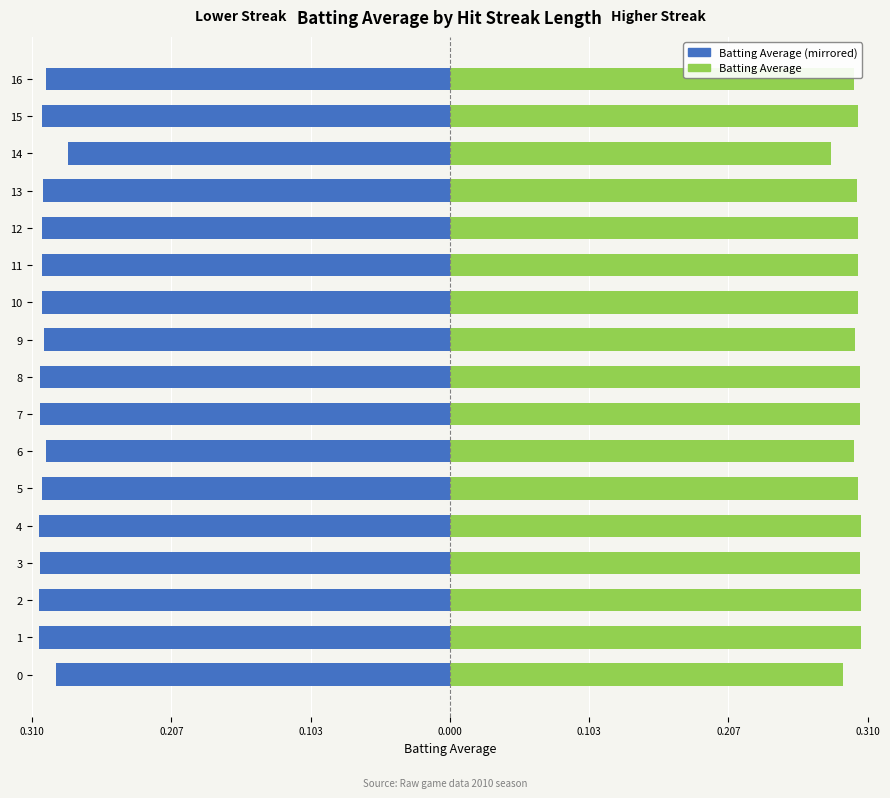

At how many categories does at least one series exceed 0?

17